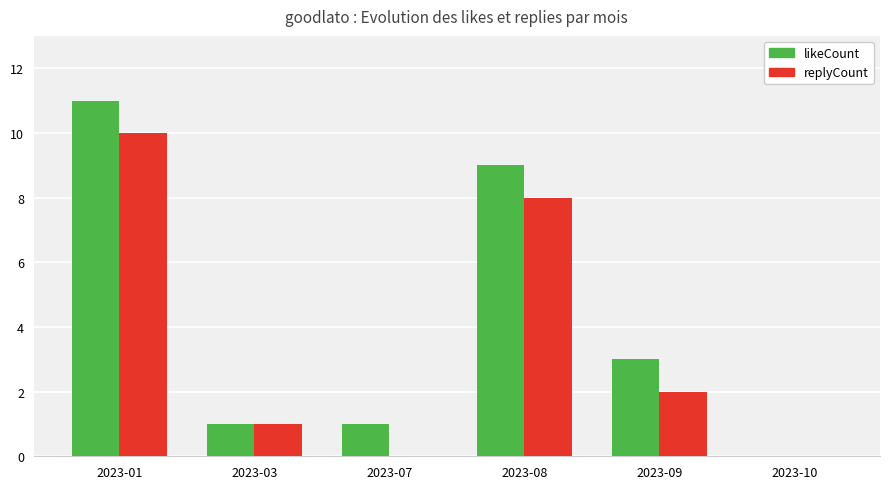

At which category is the sum across all series the highest?

2023-01